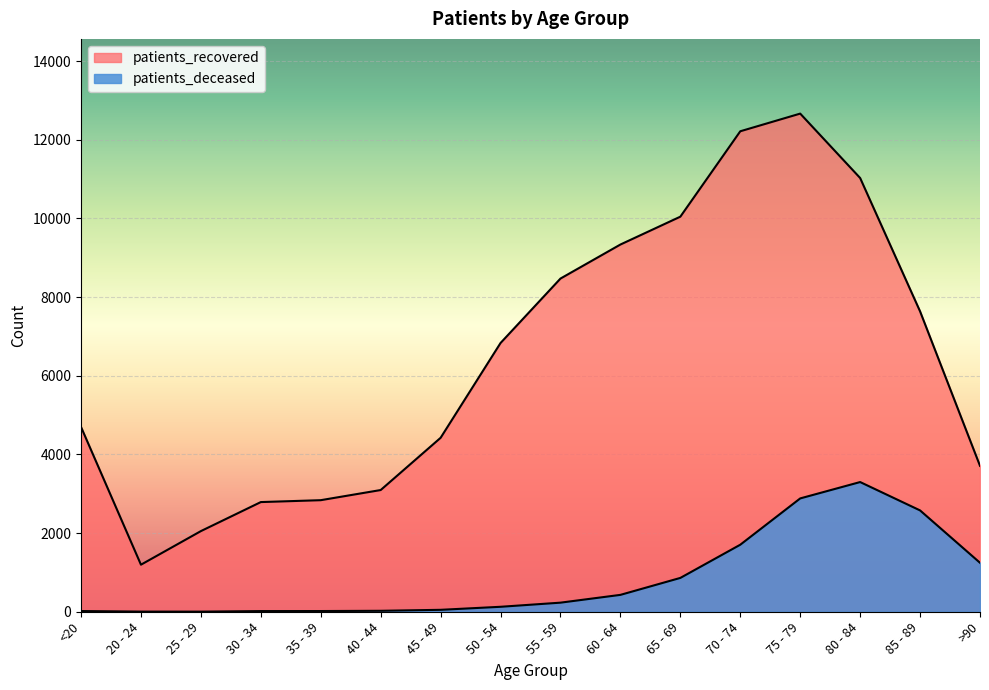

Rank the series by their maximum value, from highest to lowest.

patients_recovered, patients_deceased